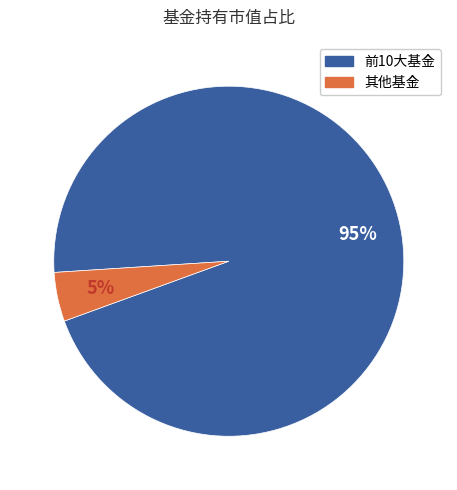

Does any single category account for the majority?

Yes